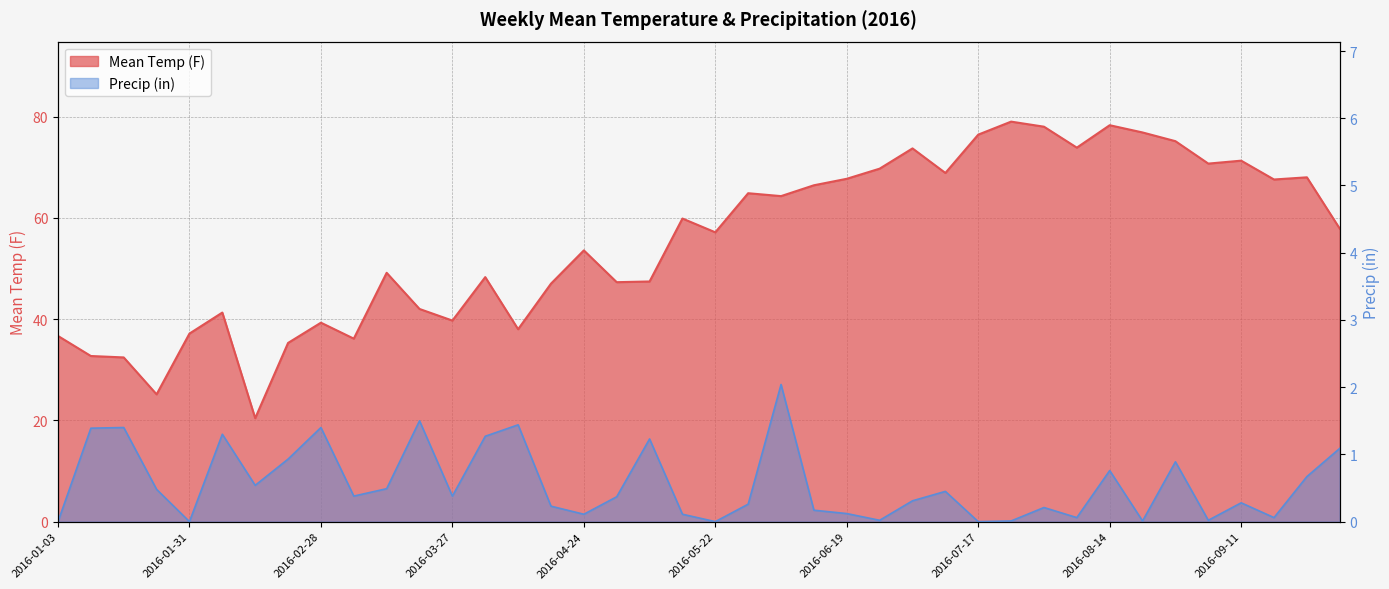

Does the chart display data point markers on the line(s)?

No